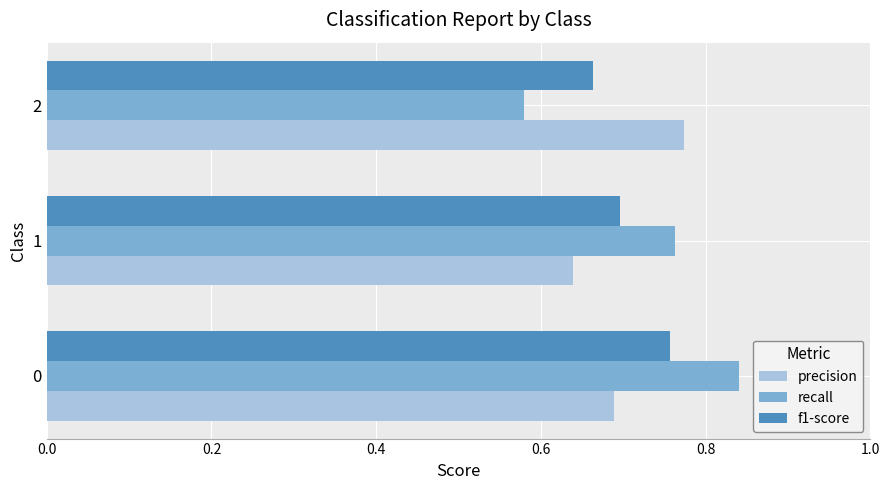

Is it true that f1-score equals 0.4 at 1?

False